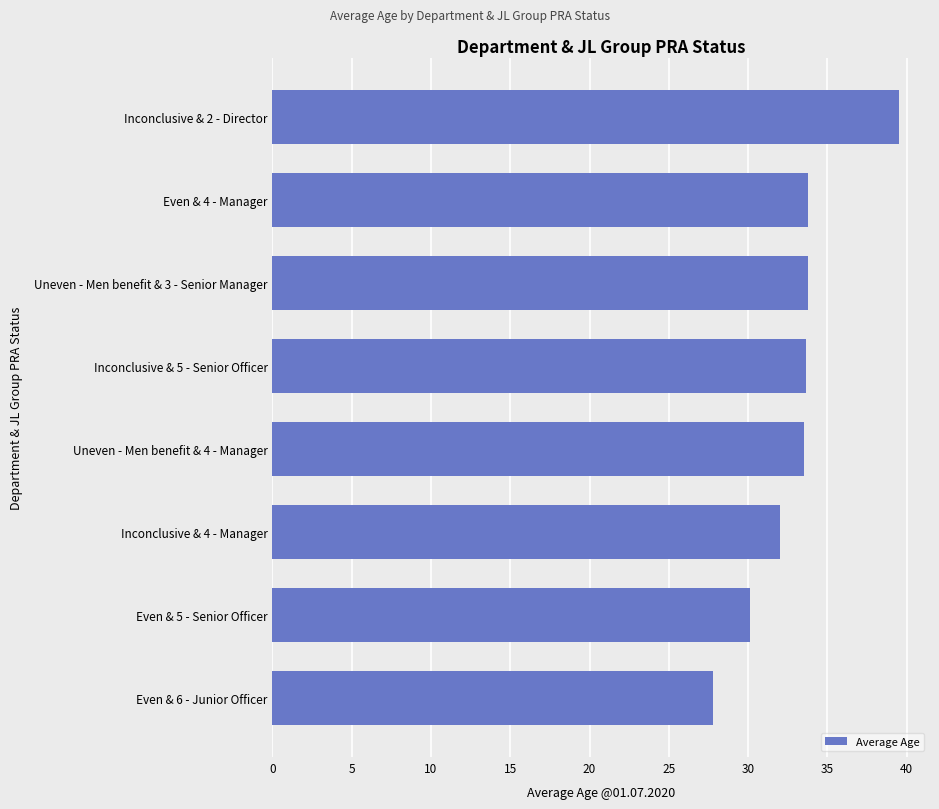

Which category has the highest value across all series?

Inconclusive & 2 - Director